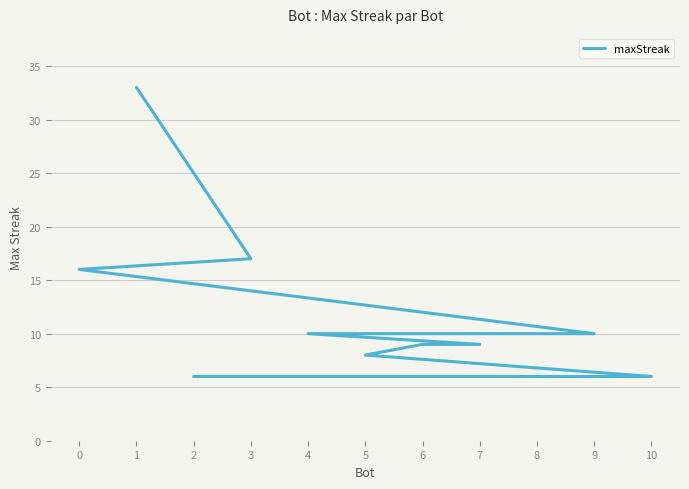

Reading left to right, list all the values displayed in this chart.

1=33	3=17	0=16	9=10	4=10	7=9	6=9	5=8	10=6	8=6	2=6